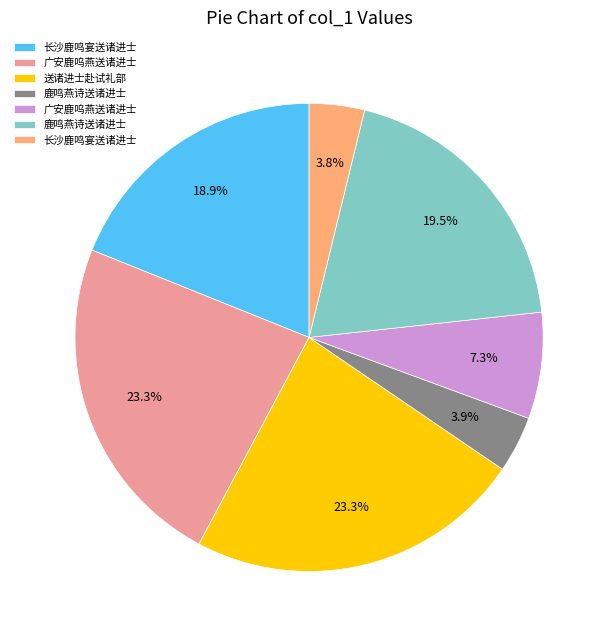

Is there a majority slice in this chart?

No